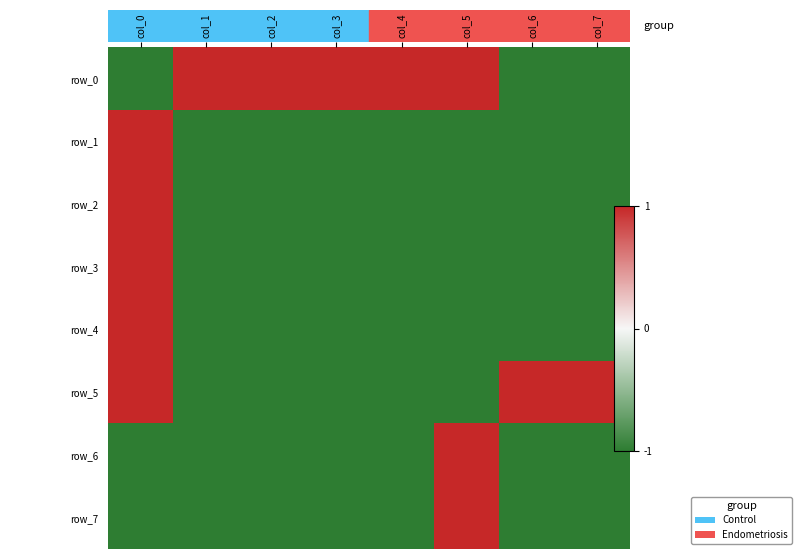

What is the average value of the row_2 series?

-1